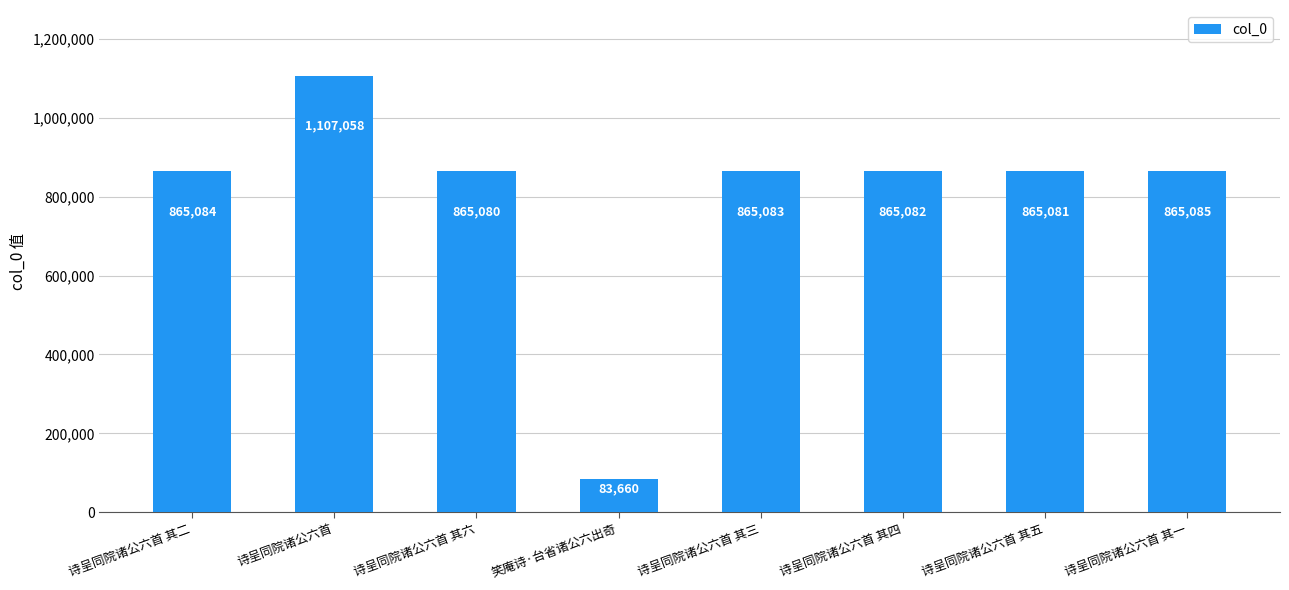

Approximately how many times larger is the value at 诗呈同院诸公六首 其一 compared to 诗呈同院诸公六首?

0.8